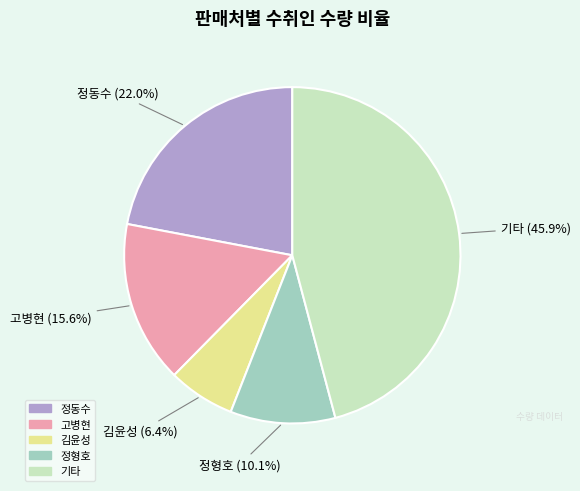

Count the number of slices in the pie.

5